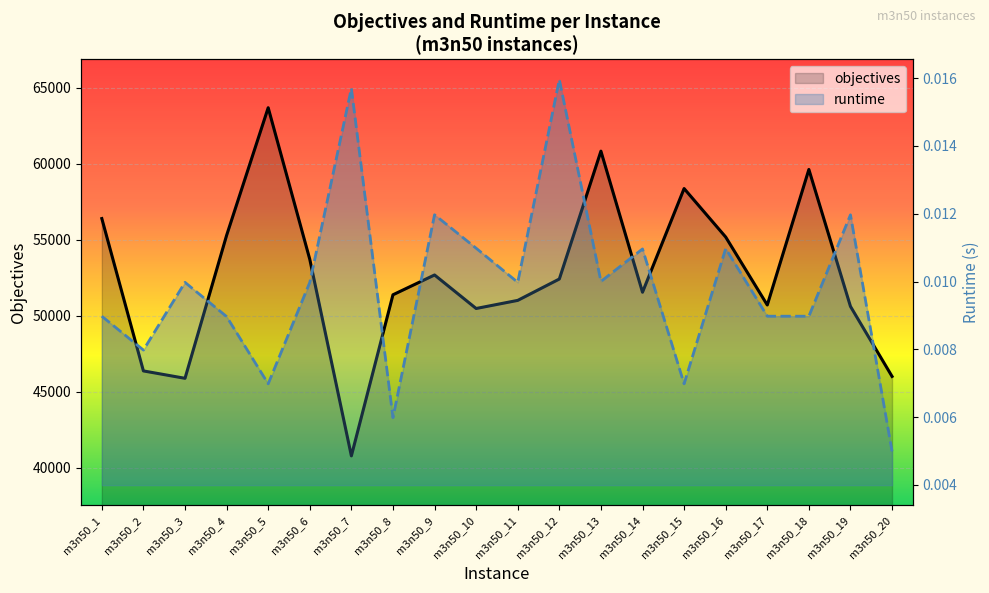

The objectives series shows 52675.0 at m3n50_9. True or false?

True